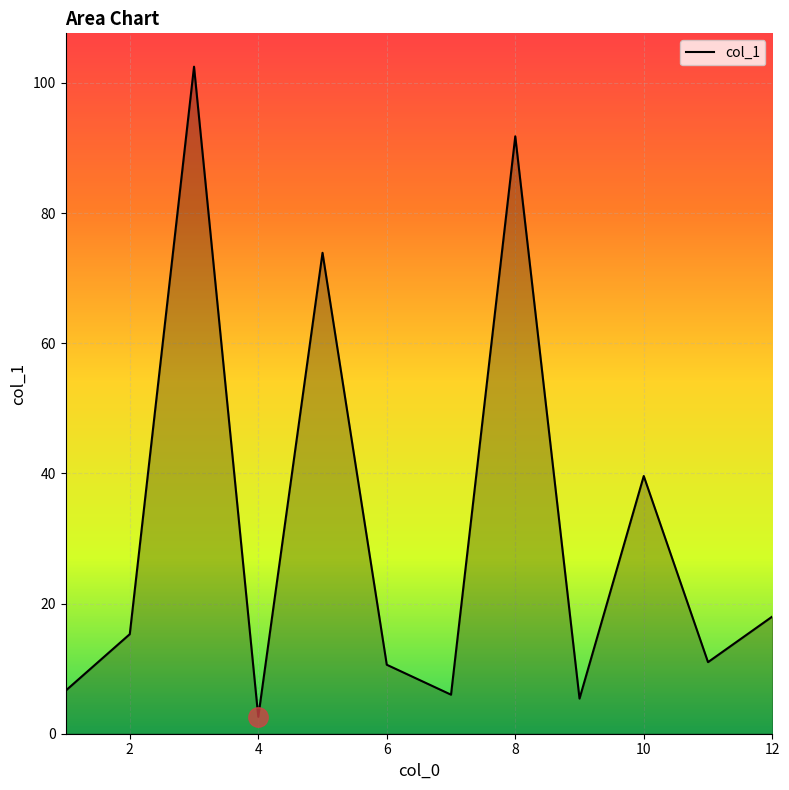

What is the minimum value shown in the chart?

2.6